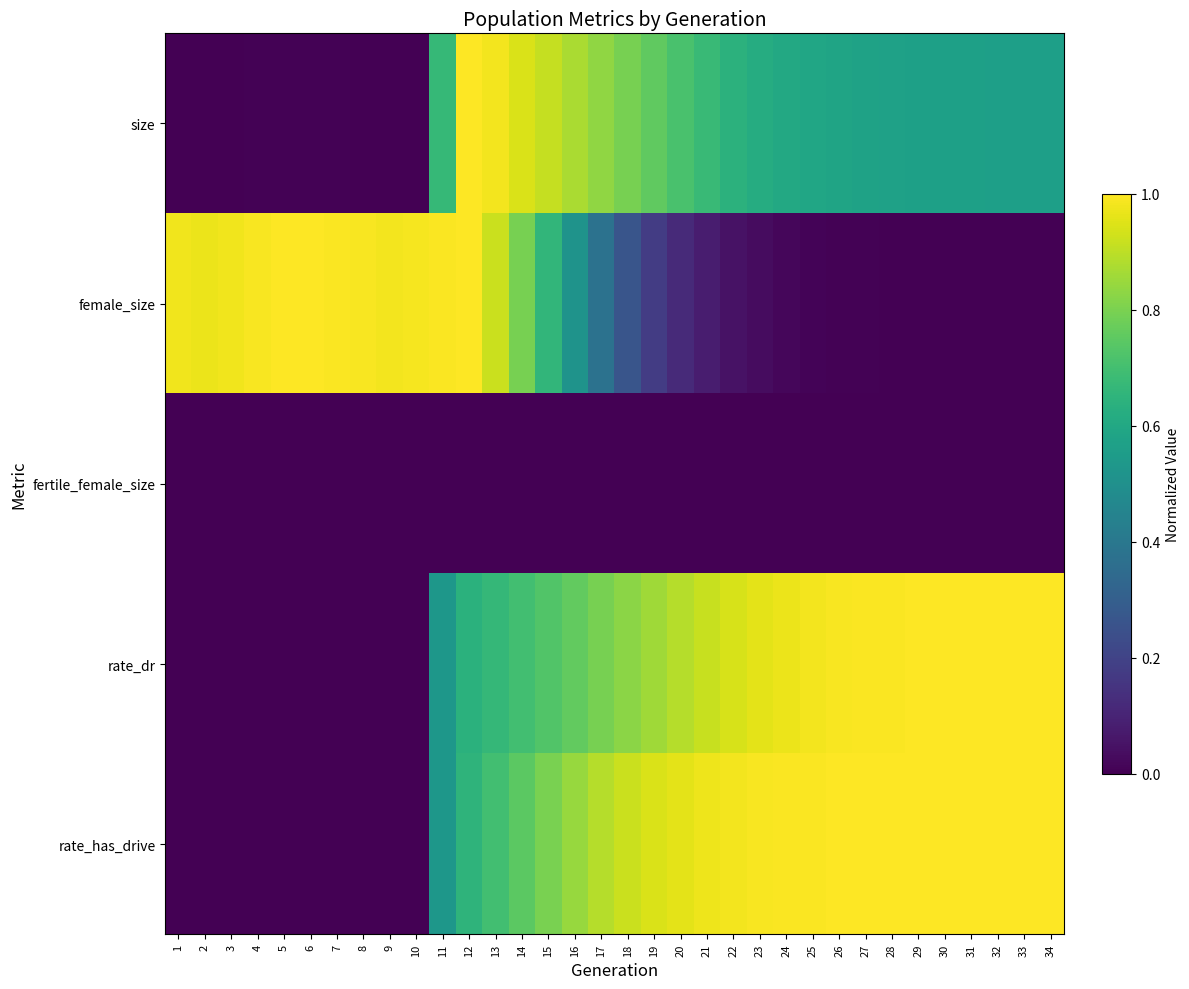

Reading left to right, extract all data points from this chart.

size: 1=0.0	2=0.0	3=0.0	4=0.0	5=0.0	6=0.0	7=0.0	8=0.0	9=0.0	10=0.0	11=0.7	12=1.0	13=1.0	14=0.9	15=0.9	16=0.9	17=0.8	18=0.8	19=0.8	20=0.7	21=0.7	22=0.6	23=0.6	24=0.6	25=0.6	26=0.6	27=0.6	28=0.6	29=0.6	30=0.6	31=0.6	32=0.6	33=0.6	34=0.6
female_size: 1=1.0	2=1.0	3=1.0	4=1.0	5=1.0	6=1.0	7=1.0	8=1.0	9=1.0	10=1.0	11=1.0	12=1.0	13=0.9	14=0.8	15=0.7	16=0.5	17=0.4	18=0.3	19=0.2	20=0.1	21=0.1	22=0.0	23=0.0	24=0.0	25=0.0	26=0.0	27=0.0	28=0.0	29=0.0	30=0.0	31=0.0	32=0.0	33=0.0	34=0.0
fertile_female_size: 1=0.0	2=0.0	3=0.0	4=0.0	5=0.0	6=0.0	7=0.0	8=0.0	9=0.0	10=0.0	11=0.0	12=0.0	13=0.0	14=0.0	15=0.0	16=0.0	17=0.0	18=0.0	19=0.0	20=0.0	21=0.0	22=0.0	23=0.0	24=0.0	25=0.0	26=0.0	27=0.0	28=0.0	29=0.0	30=0.0	31=0.0	32=0.0	33=0.0	34=0.0
rate_dr: 1=0.0	2=0.0	3=0.0	4=0.0	5=0.0	6=0.0	7=0.0	8=0.0	9=0.0	10=0.0	11=0.5	12=0.6	13=0.7	14=0.7	15=0.7	16=0.8	17=0.8	18=0.8	19=0.9	20=0.9	21=0.9	22=0.9	23=1.0	24=1.0	25=1.0	26=1.0	27=1.0	28=1.0	29=1.0	30=1.0	31=1.0	32=1.0	33=1.0	34=1.0
rate_has_drive: 1=0.0	2=0.0	3=0.0	4=0.0	5=0.0	6=0.0	7=0.0	8=0.0	9=0.0	10=0.0	11=0.5	12=0.7	13=0.7	14=0.7	15=0.8	16=0.8	17=0.9	18=0.9	19=0.9	20=1.0	21=1.0	22=1.0	23=1.0	24=1.0	25=1.0	26=1.0	27=1.0	28=1.0	29=1.0	30=1.0	31=1.0	32=1.0	33=1.0	34=1.0